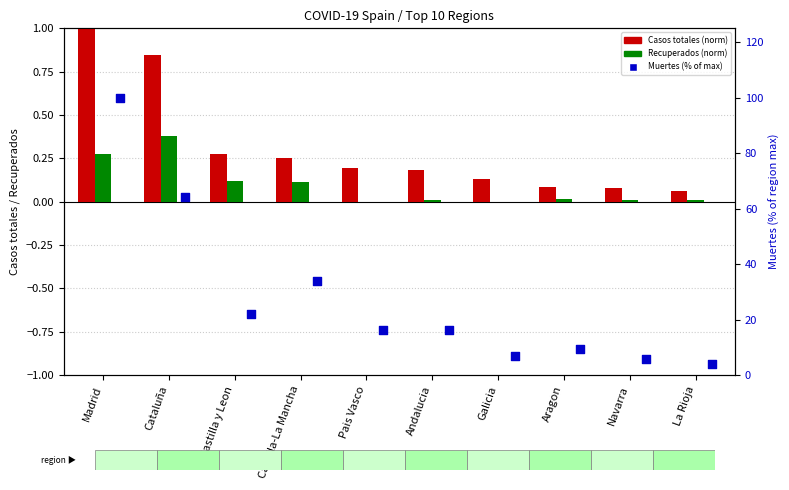

What are all the series names shown in the legend?

Casos totales (norm), Recuperados (norm), Muertes (% of max)